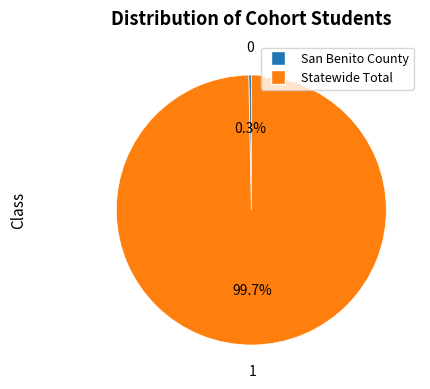

How many slices are in this pie chart?

2